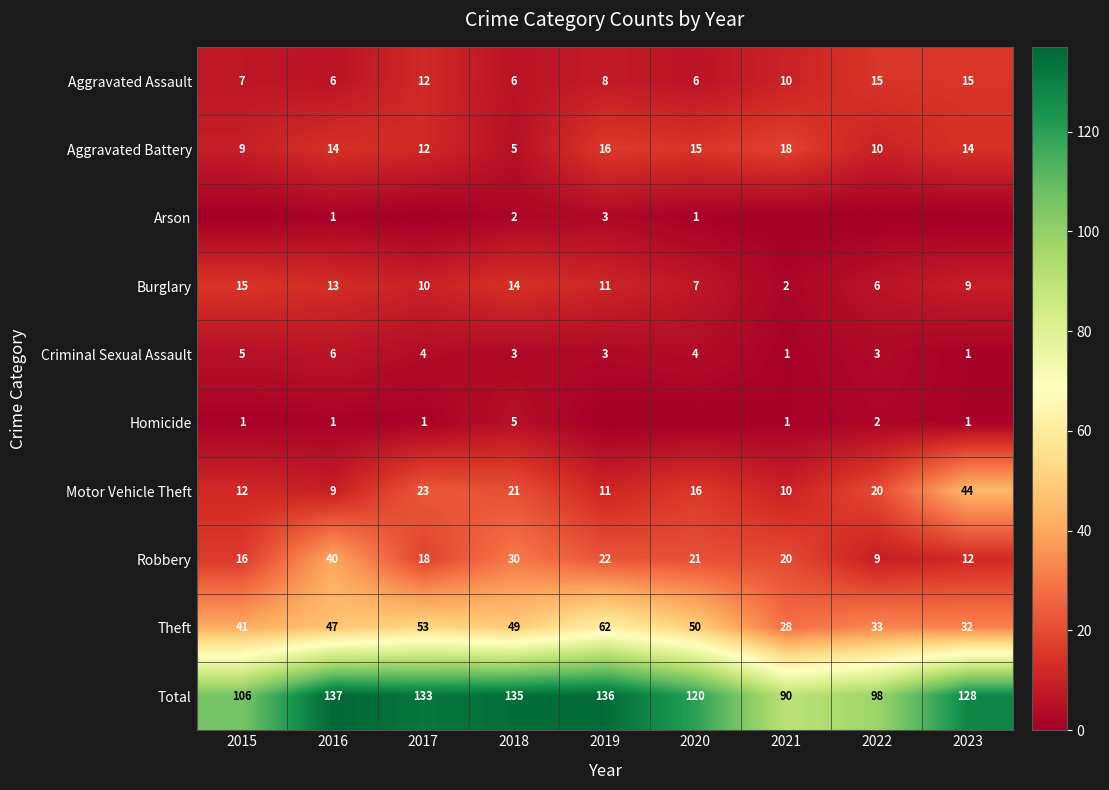

Is the value of Homicide at 2015 greater than the value of Burglary at 2022?

No